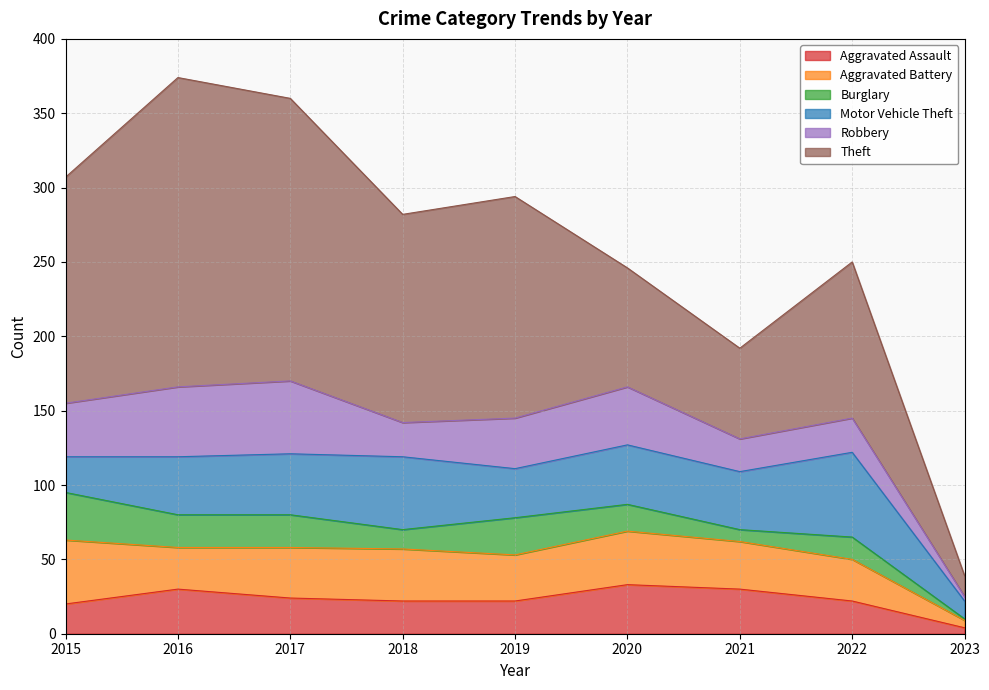

What is the total value across all series at 2015?

307